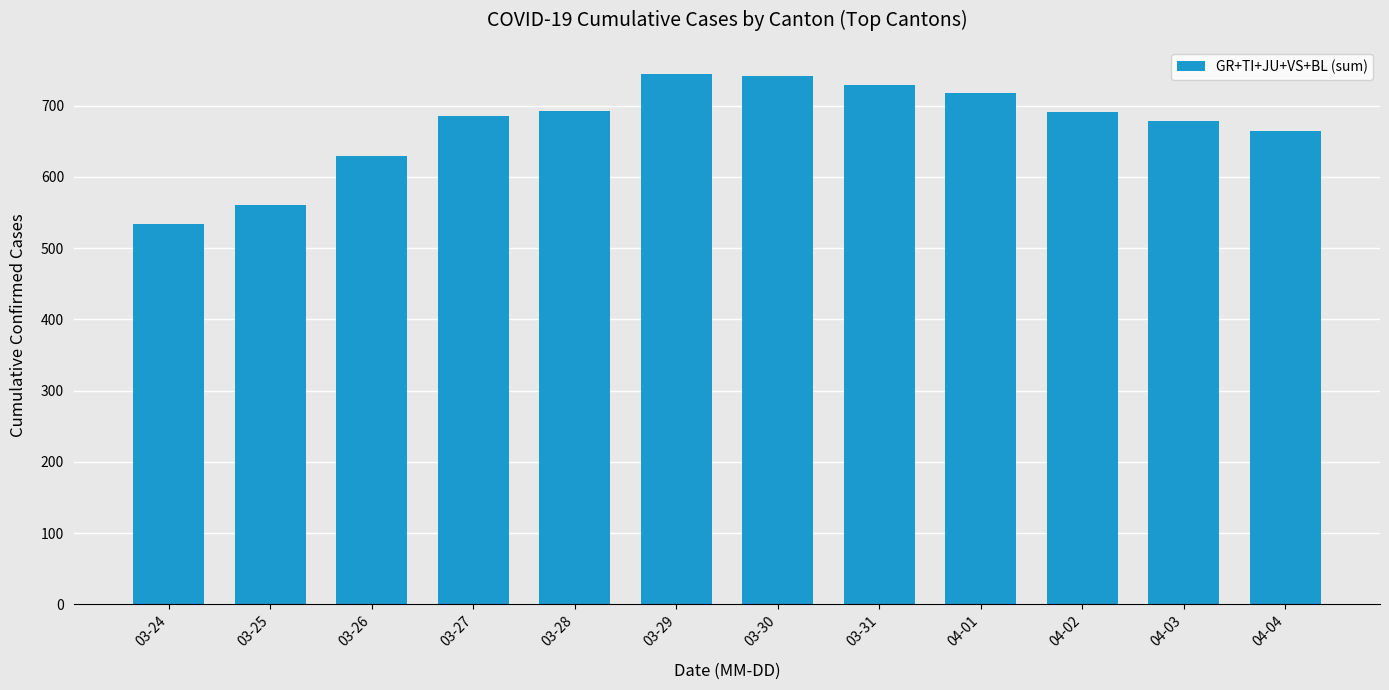

What is the difference between the maximum and minimum values?

211